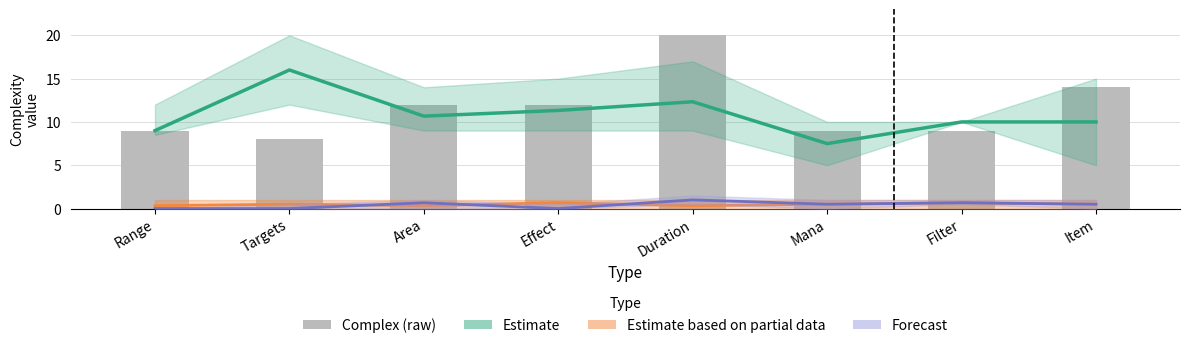

What is the value of the 1st bar from the left?

9